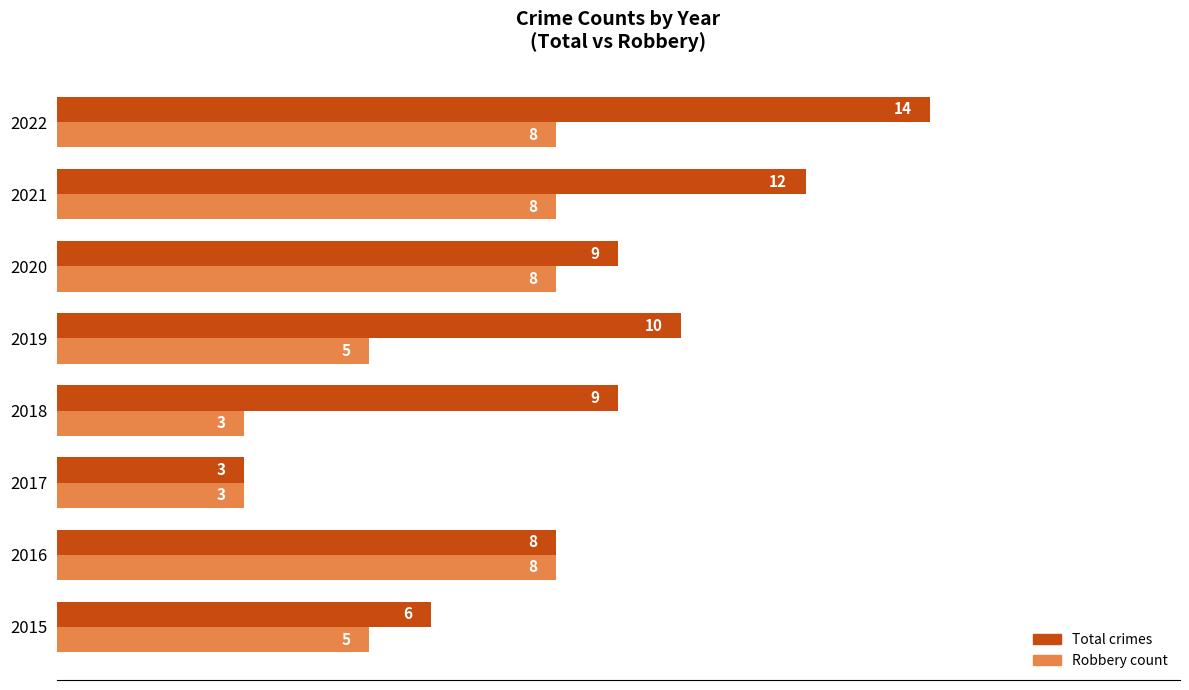

List the series in order of their peak value, lowest first.

Robbery count, Total crimes